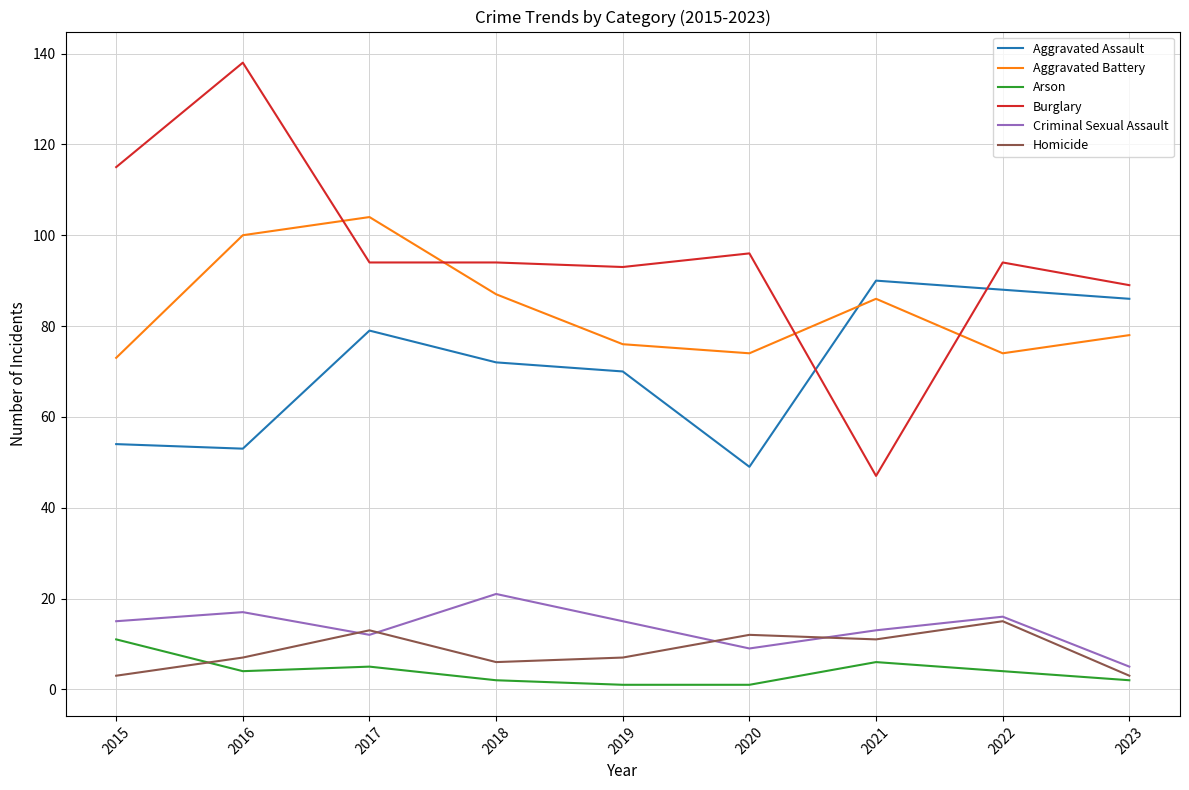

How many lines are shown in the chart?

6